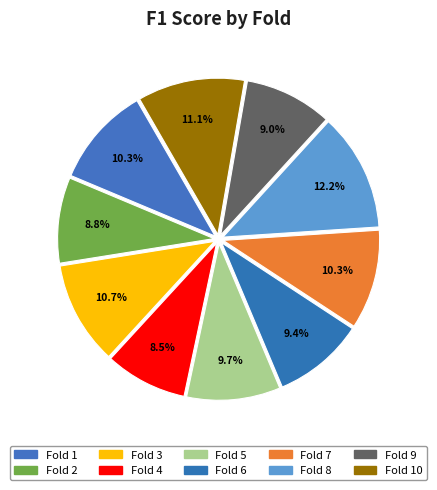

Count the number of slices in the pie.

10